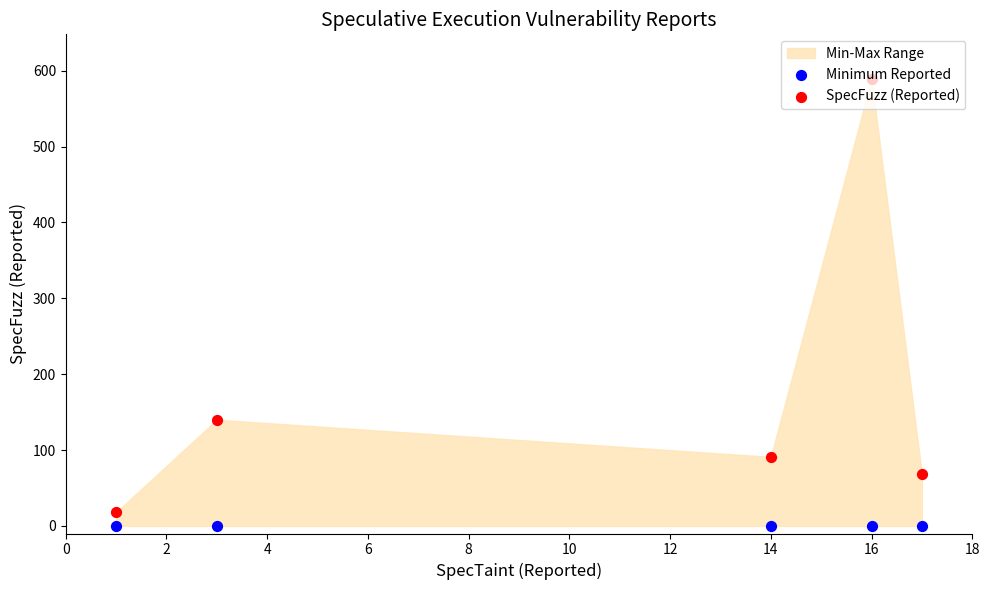

Which series has the largest Y range (max minus min)?

SpecFuzz (Reported)